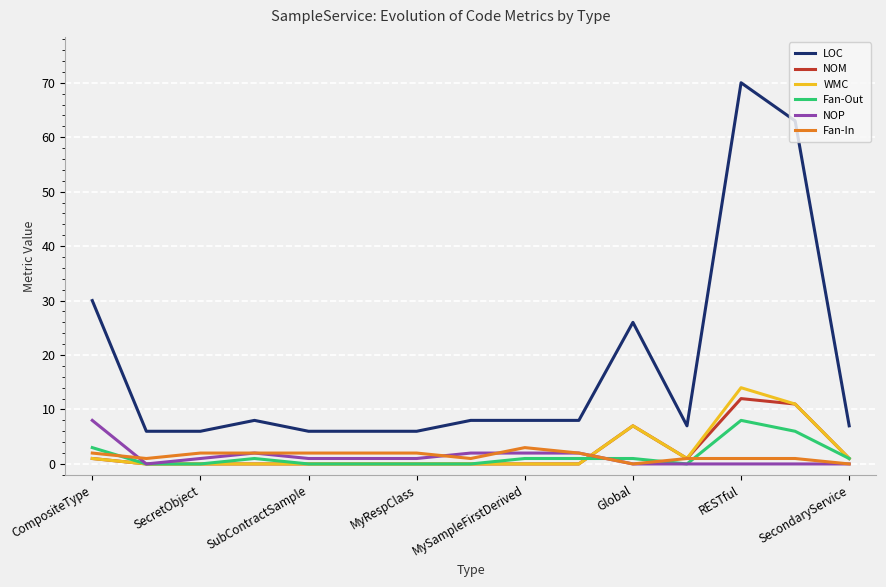

What is the maximum value shown in the chart?

70